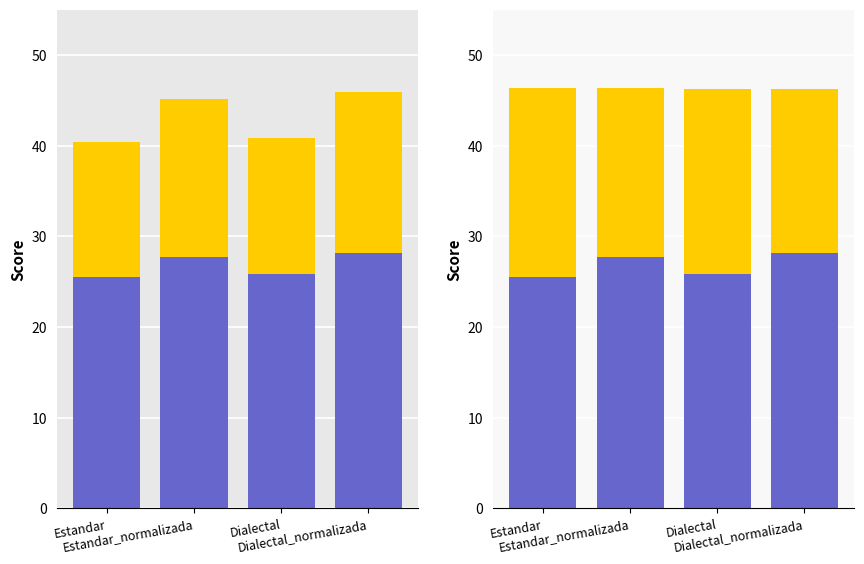

Between Estandar and Dialectal, which is larger?

Dialectal